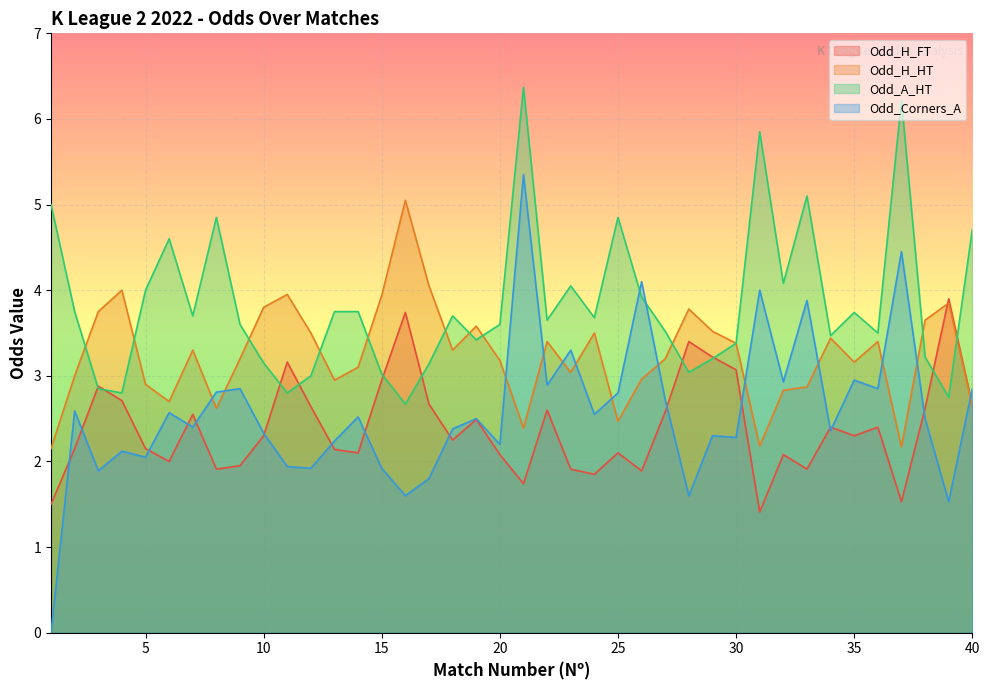

What is the difference between the maximum and minimum values in the Odd_A_HT series?

3.7